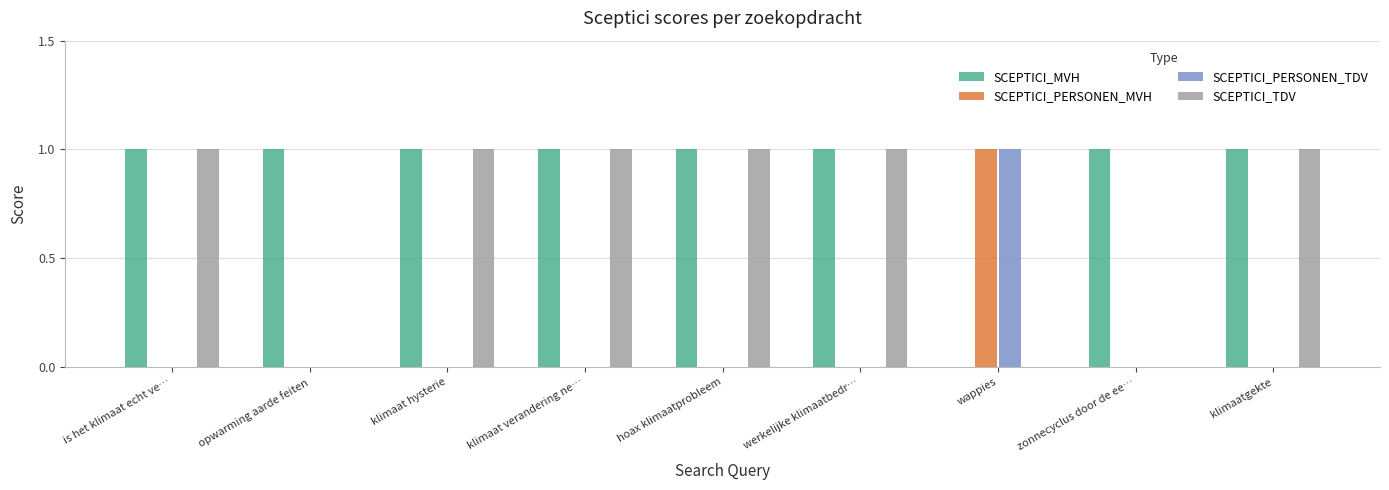

Which series has the largest total across all categories?

SCEPTICI_MVH